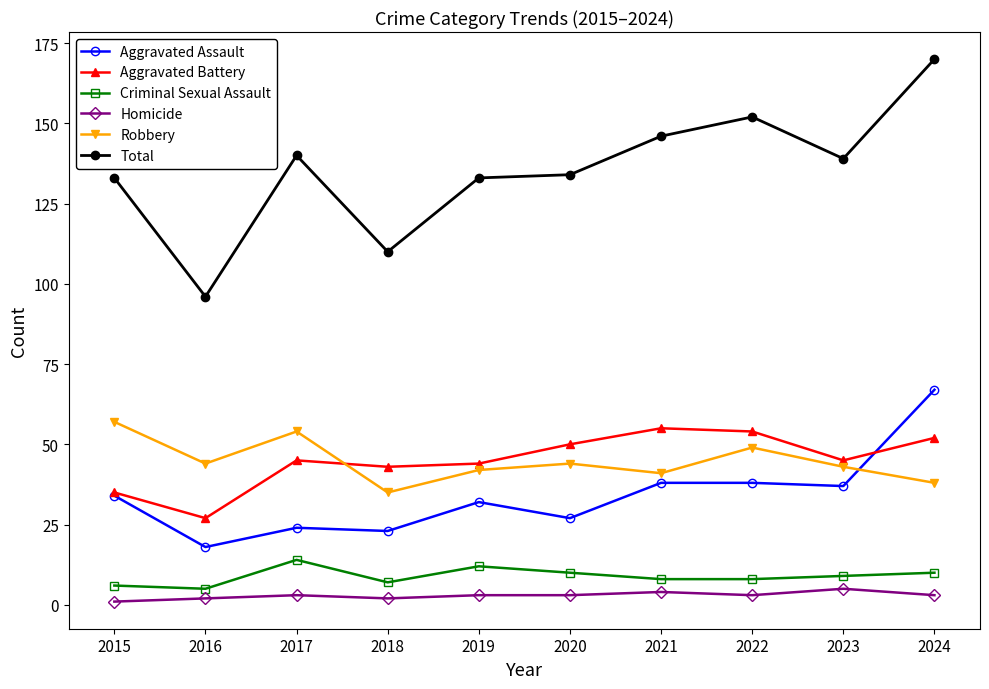

What is the sum of the Total values at 2016 and 2018?

206